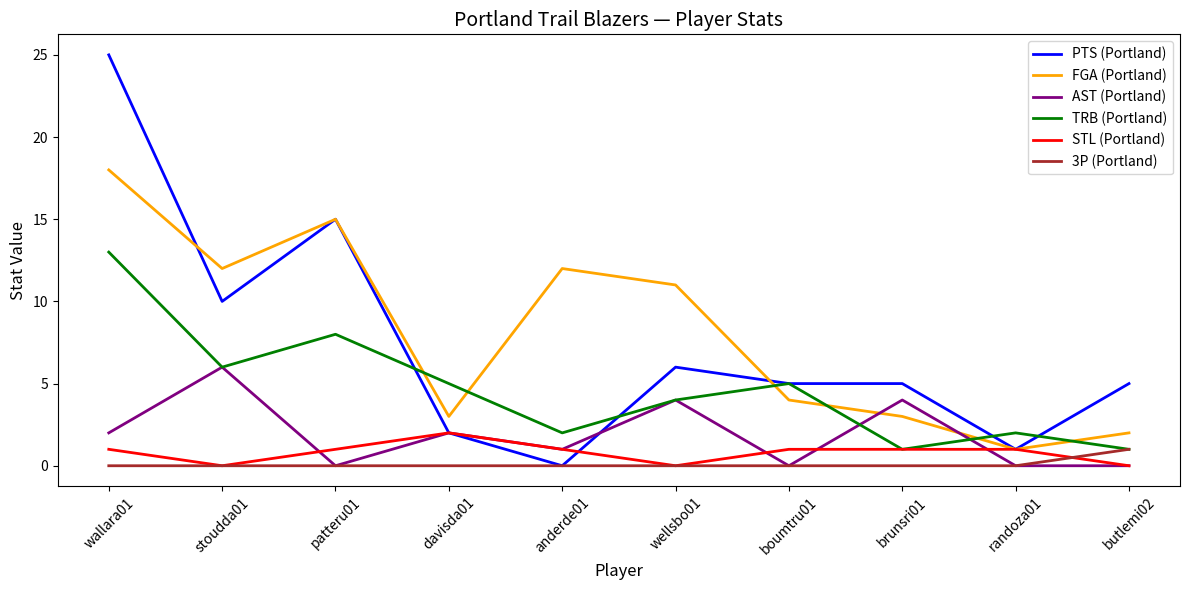

True or false: FGA (Portland) and TRB (Portland) intersect in this chart.

True